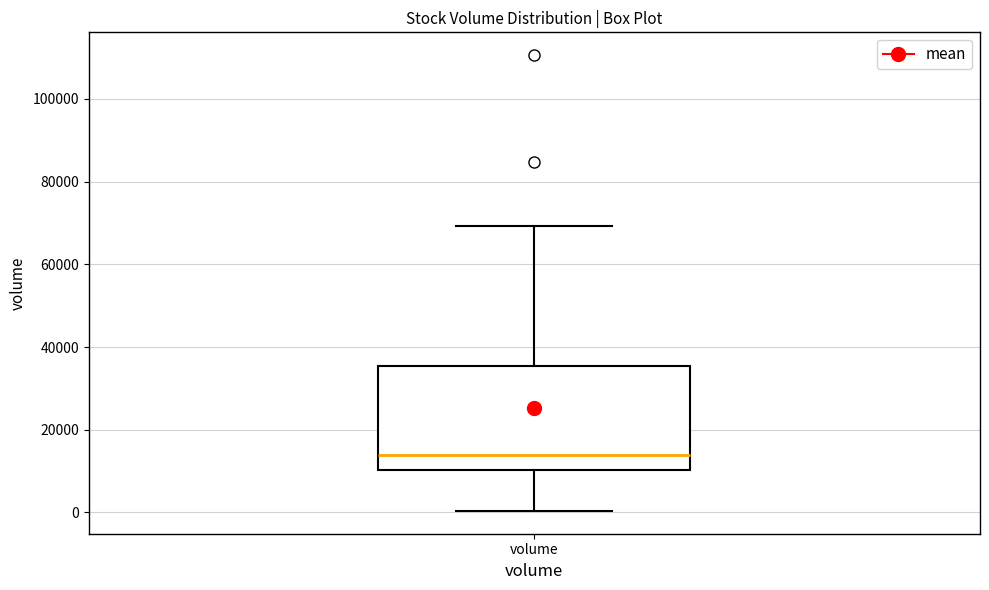

Where does the lower whisker of the box for volume end on the y-axis? The values are not printed on the chart, so give them approximately, as read against the axis.

0